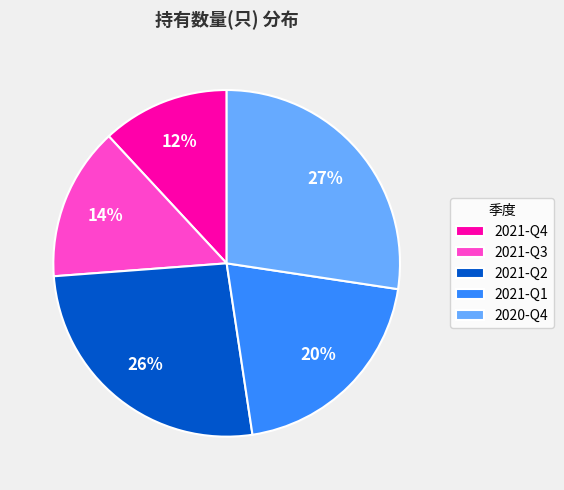

True or false: 2021-Q1 accounts for 26% of the total.

False